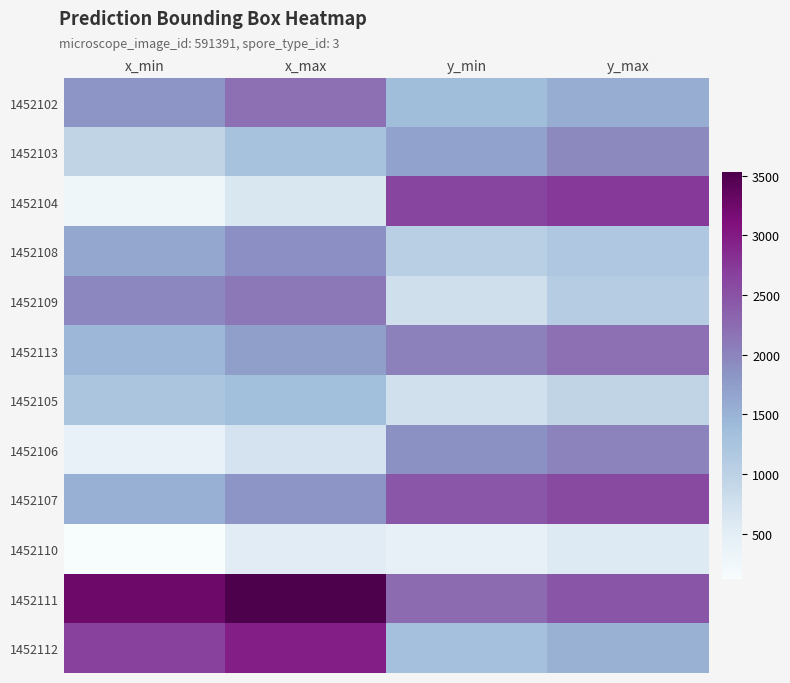

Which series has the largest total across all categories?

1452111